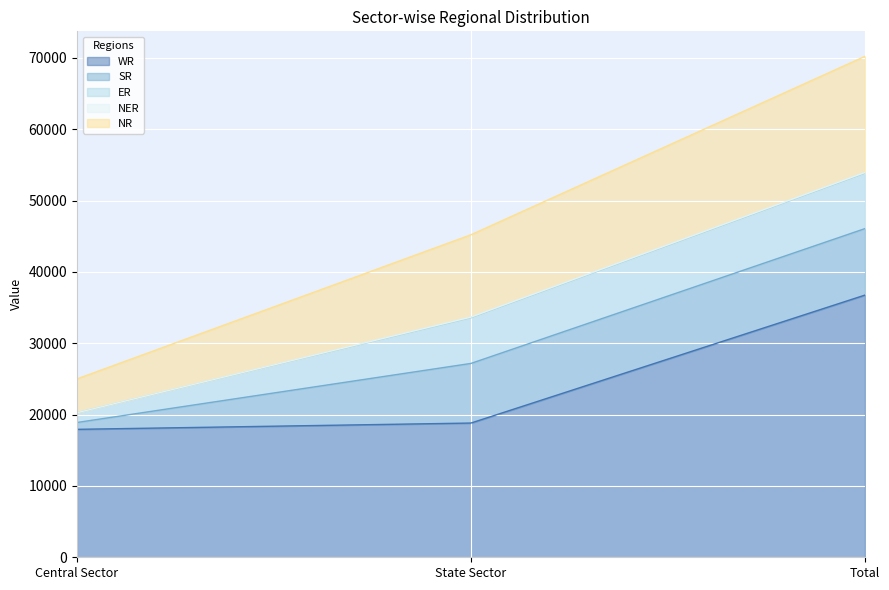

List the series in order of their peak value, lowest first.

NER, ER, SR, NR, WR